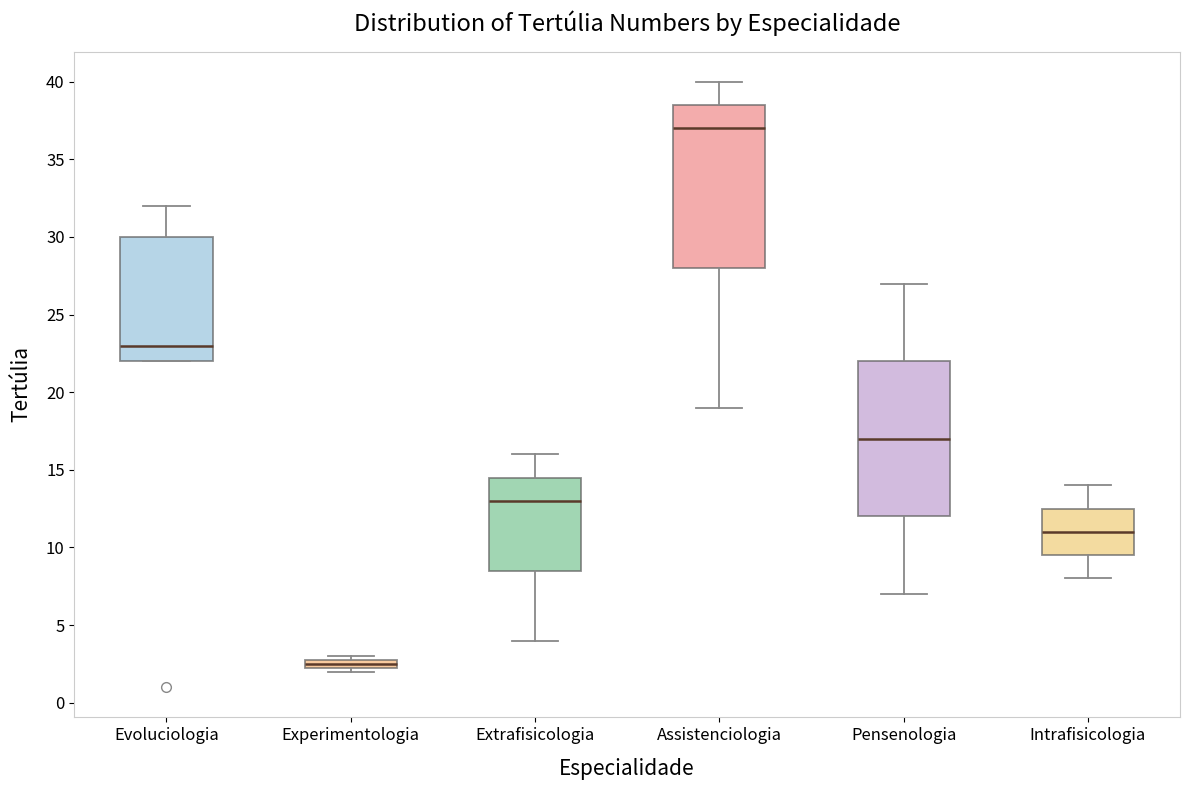

Which box has the lowest median line?

Experimentologia